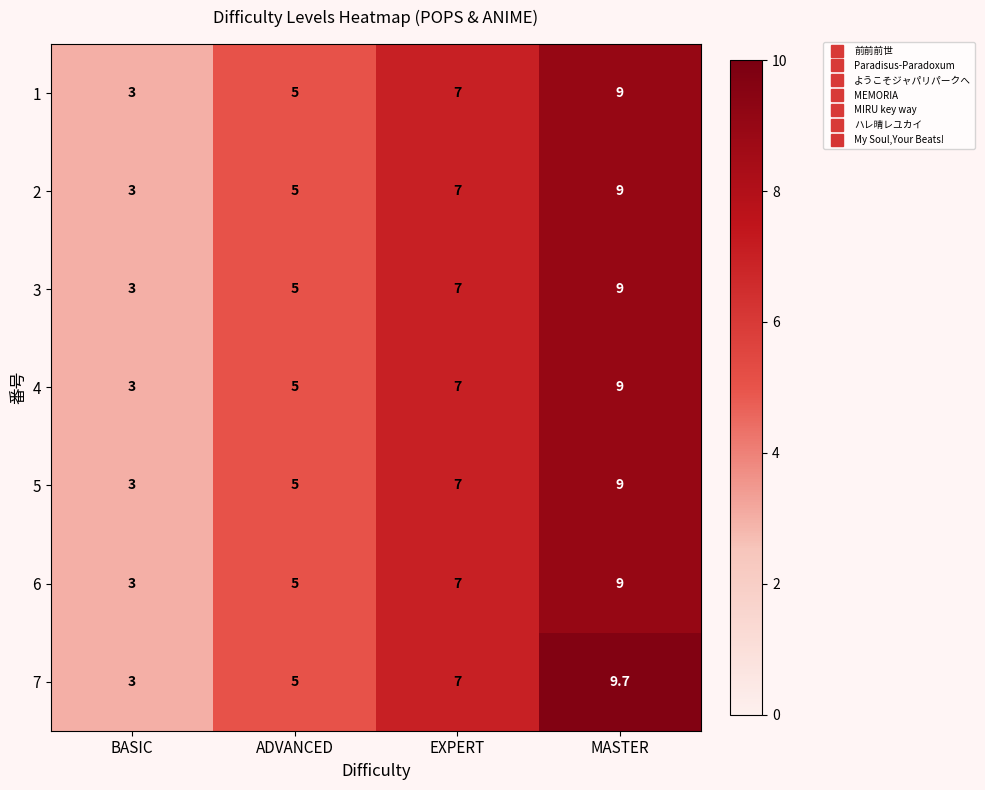

The 1 series shows 3.0 at BASIC. True or false?

True